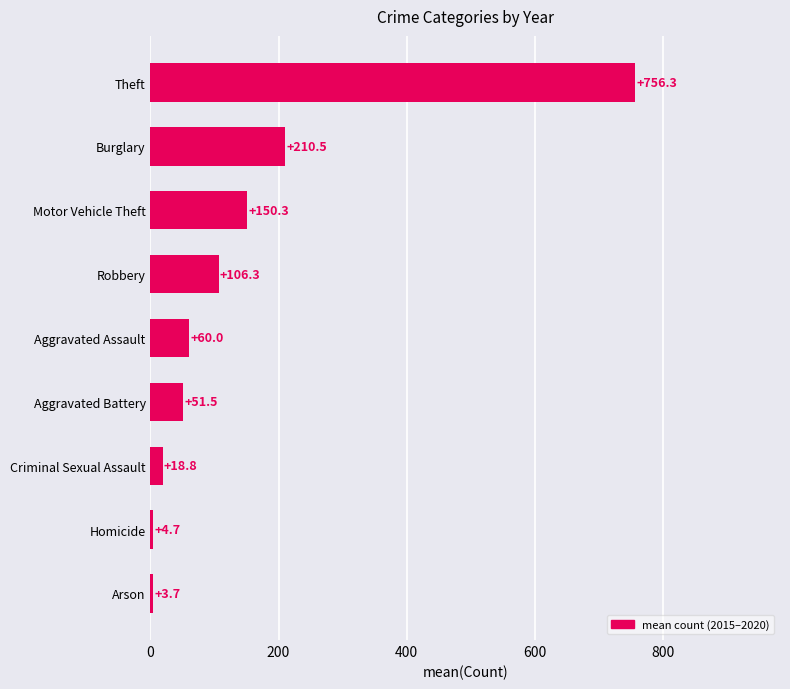

What is the difference between the maximum and minimum values?

752.7